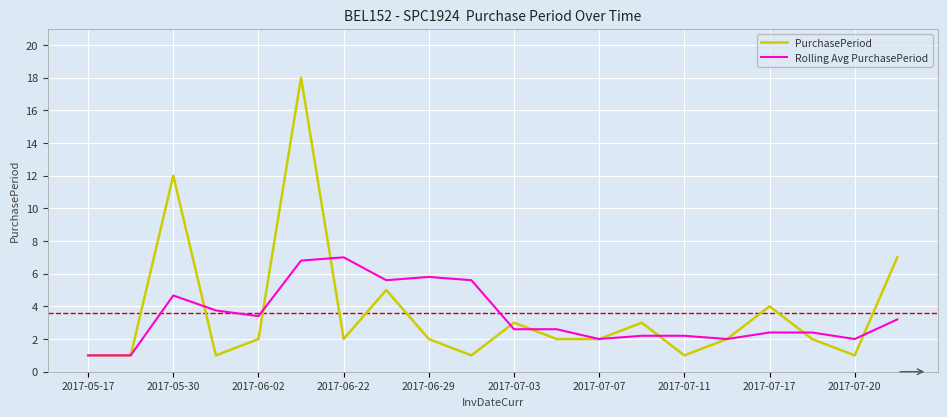

What is the greatest value displayed?

18.0